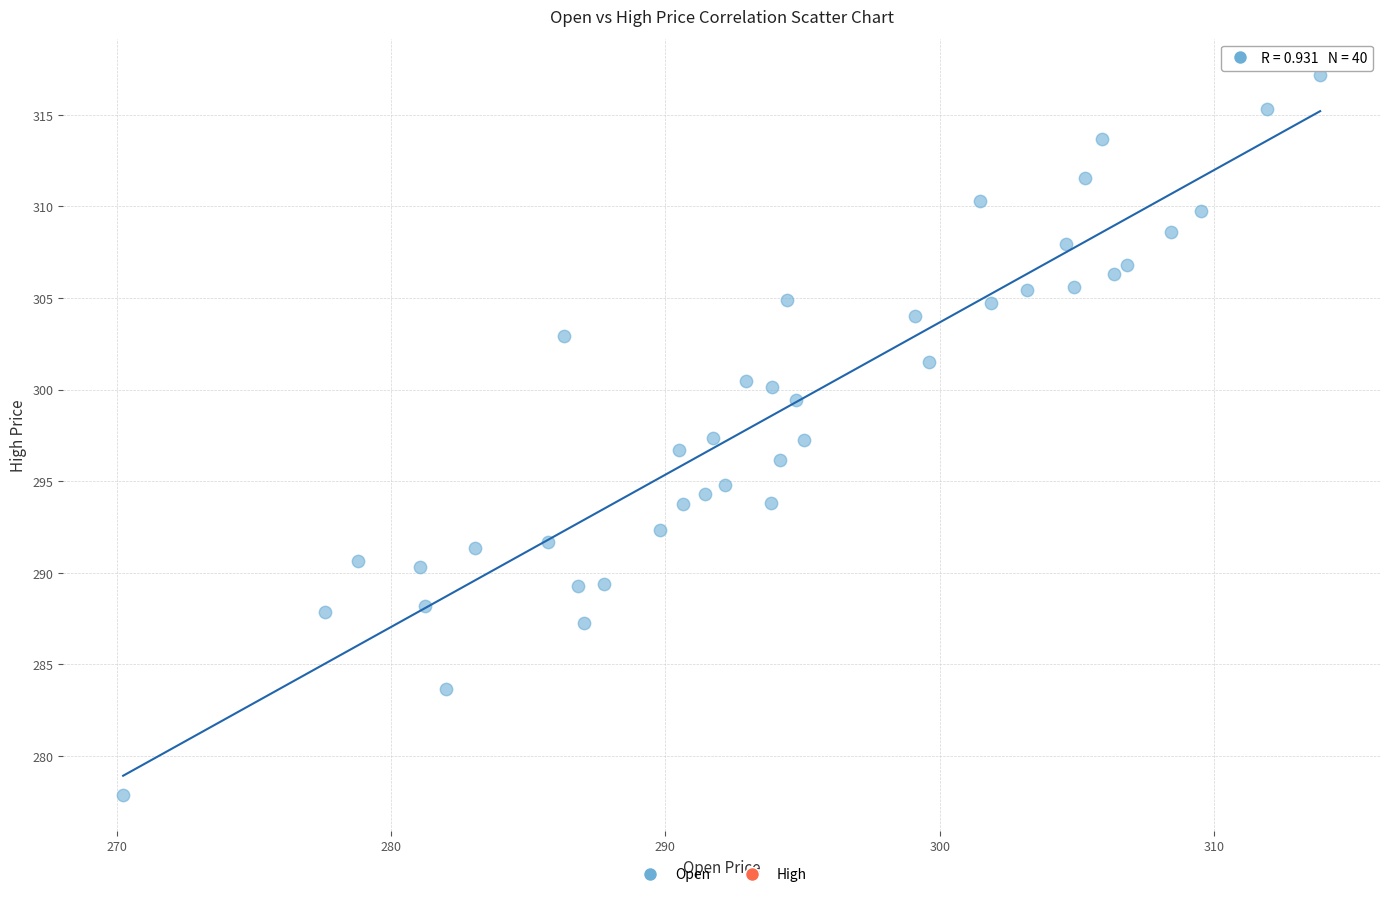

What is the range of X values (max minus min)?

43.6